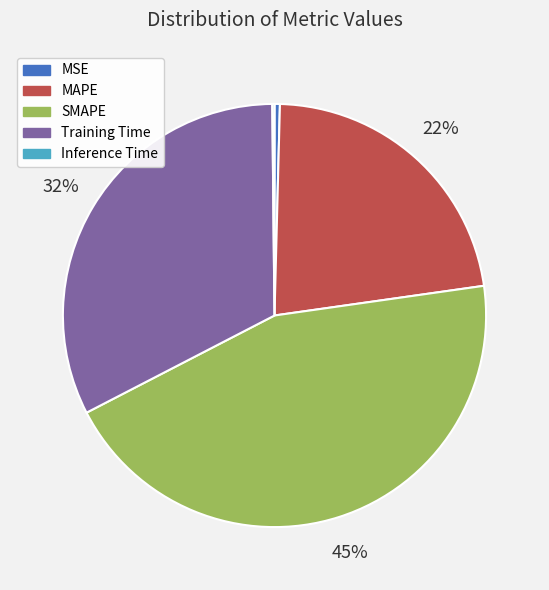

Is it true that MSE is 10% of the pie?

False